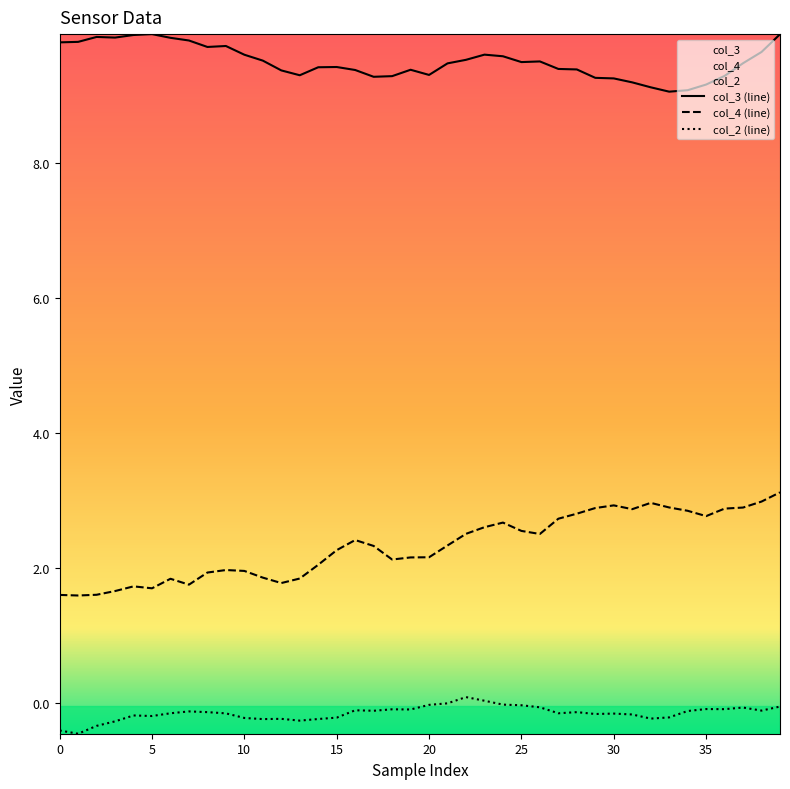

What is the minimum value shown in the chart?

-0.5